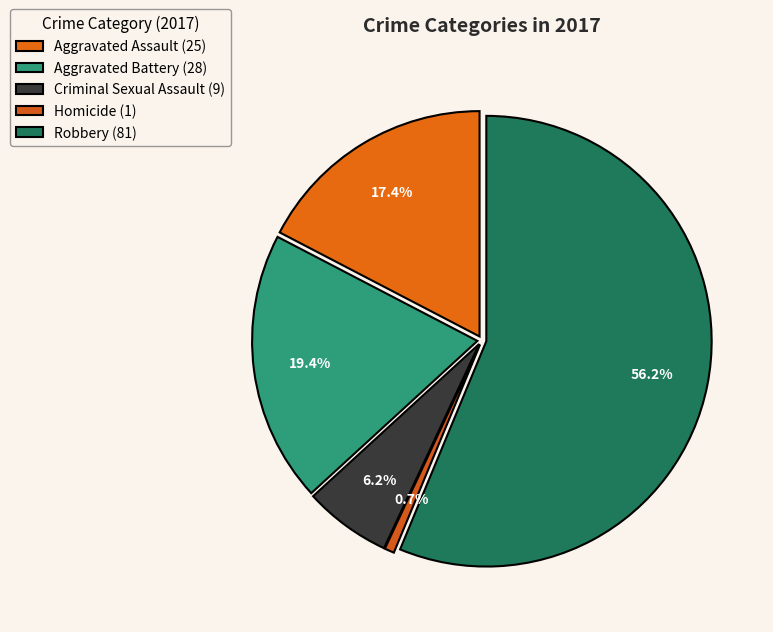

How many slices are in this pie chart?

5